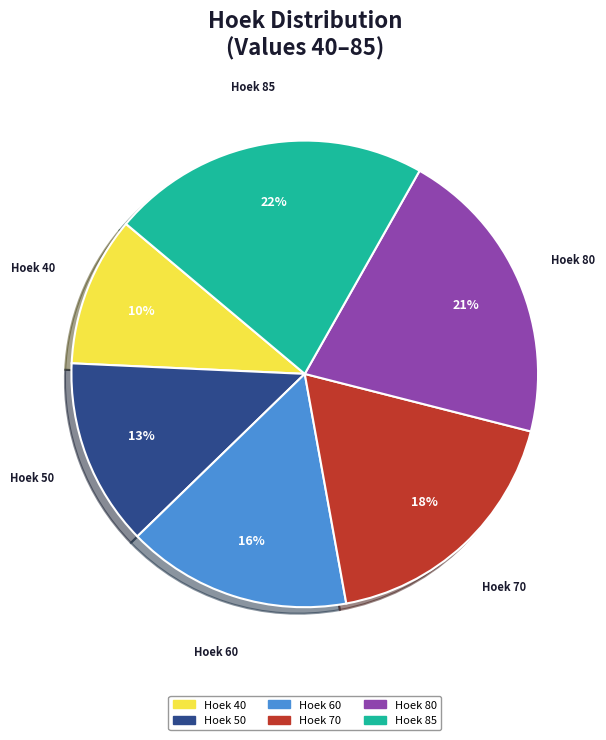

Is there any slice that represents more than half of the pie?

No